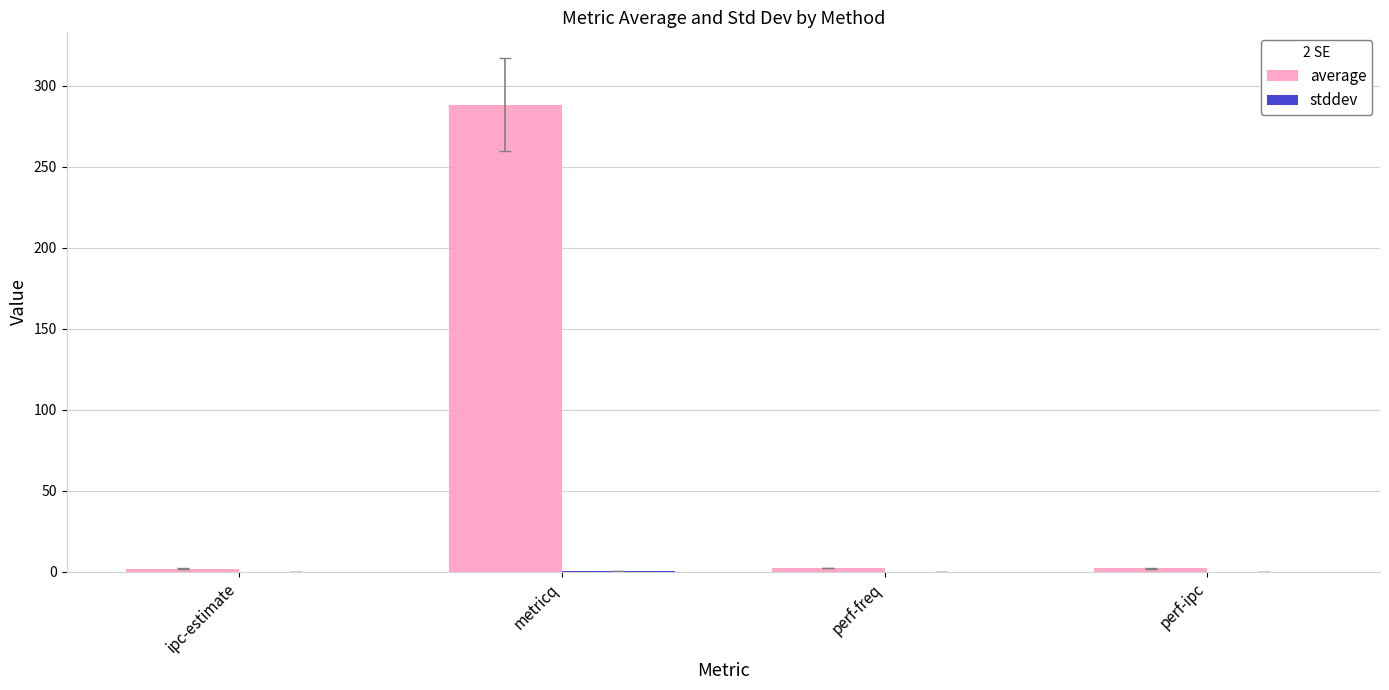

Between metricq and perf-ipc, which series saw the biggest shift?

average